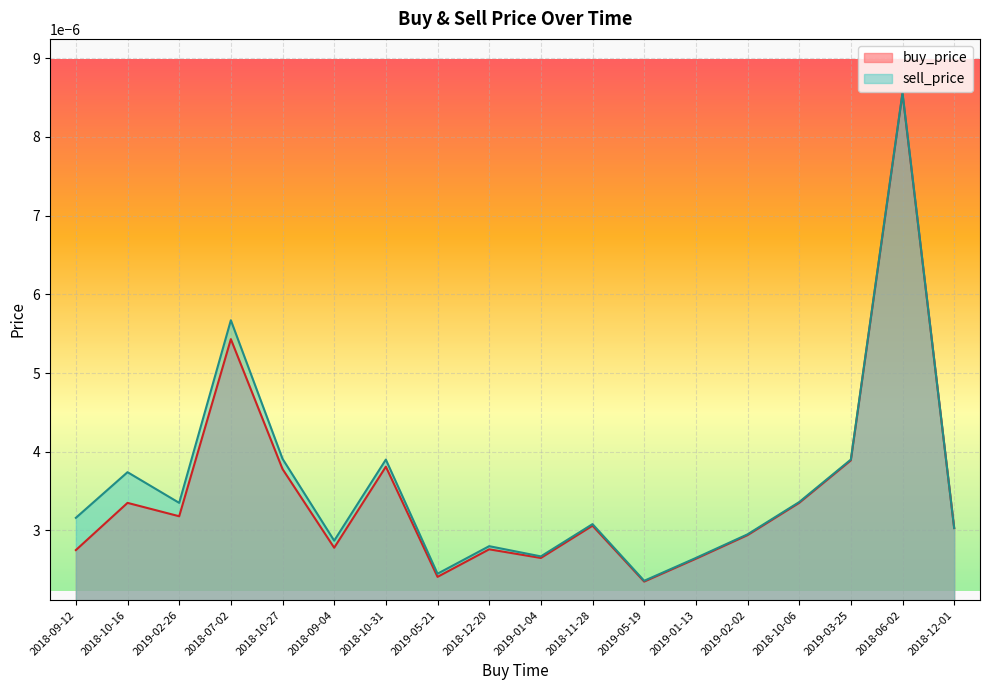

What are all the series names shown in the legend?

buy_price, sell_price